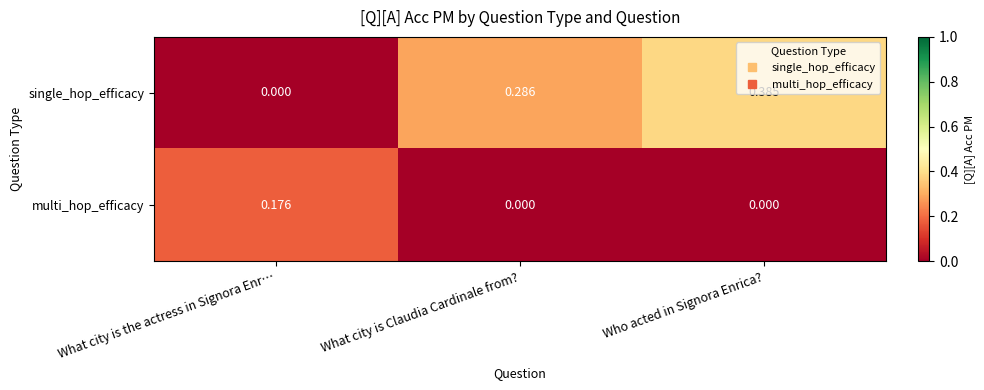

Which label corresponds to the largest value in the chart?

Who acted in Signora Enrica?